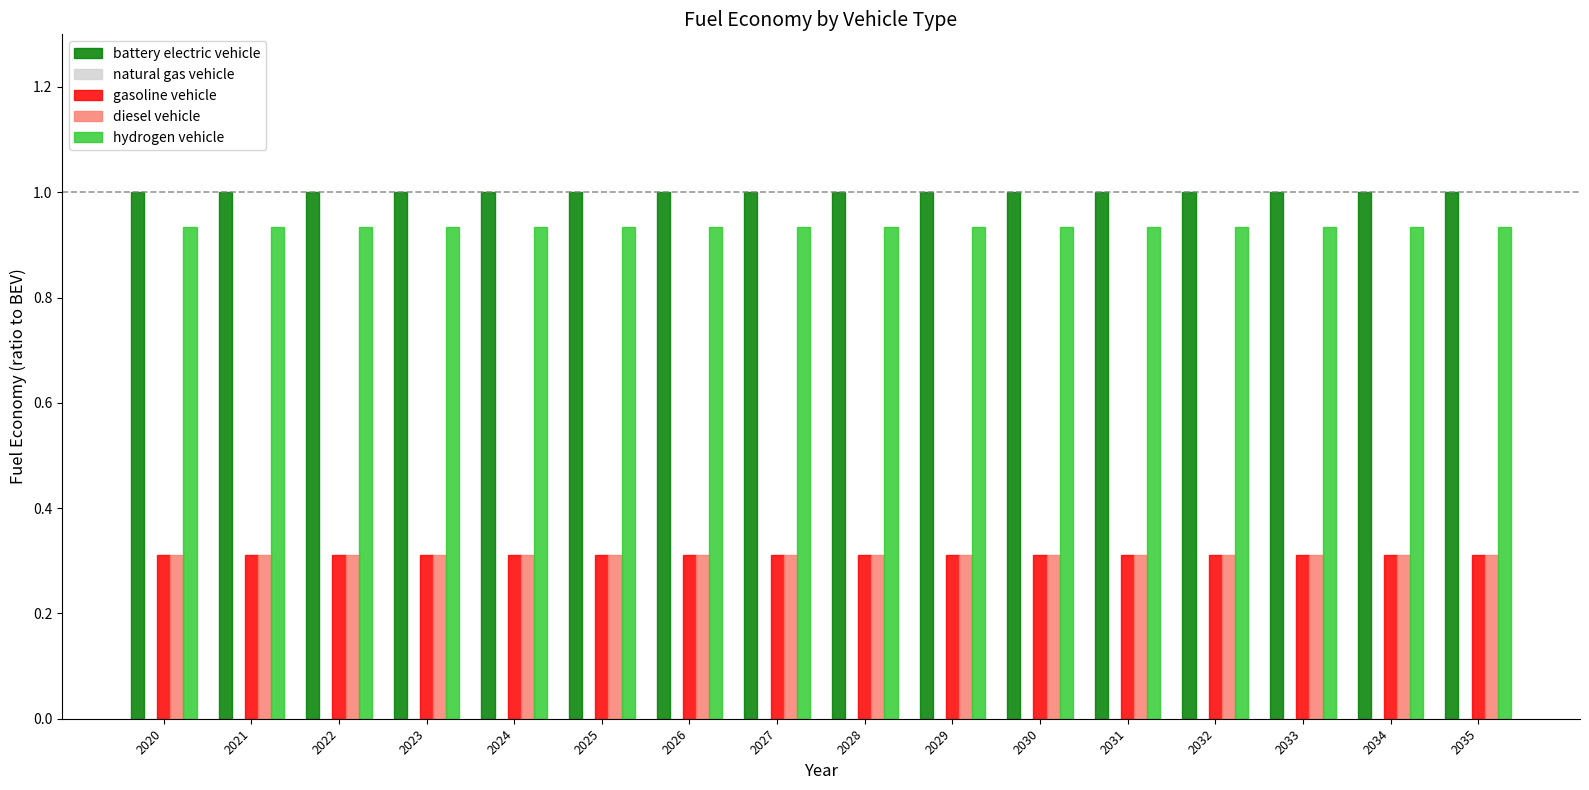

What is the difference between the highest and lowest values at 2028?

0.7